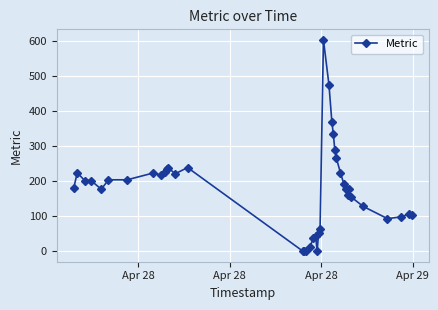

What is the value of the 2nd point from the left?

224